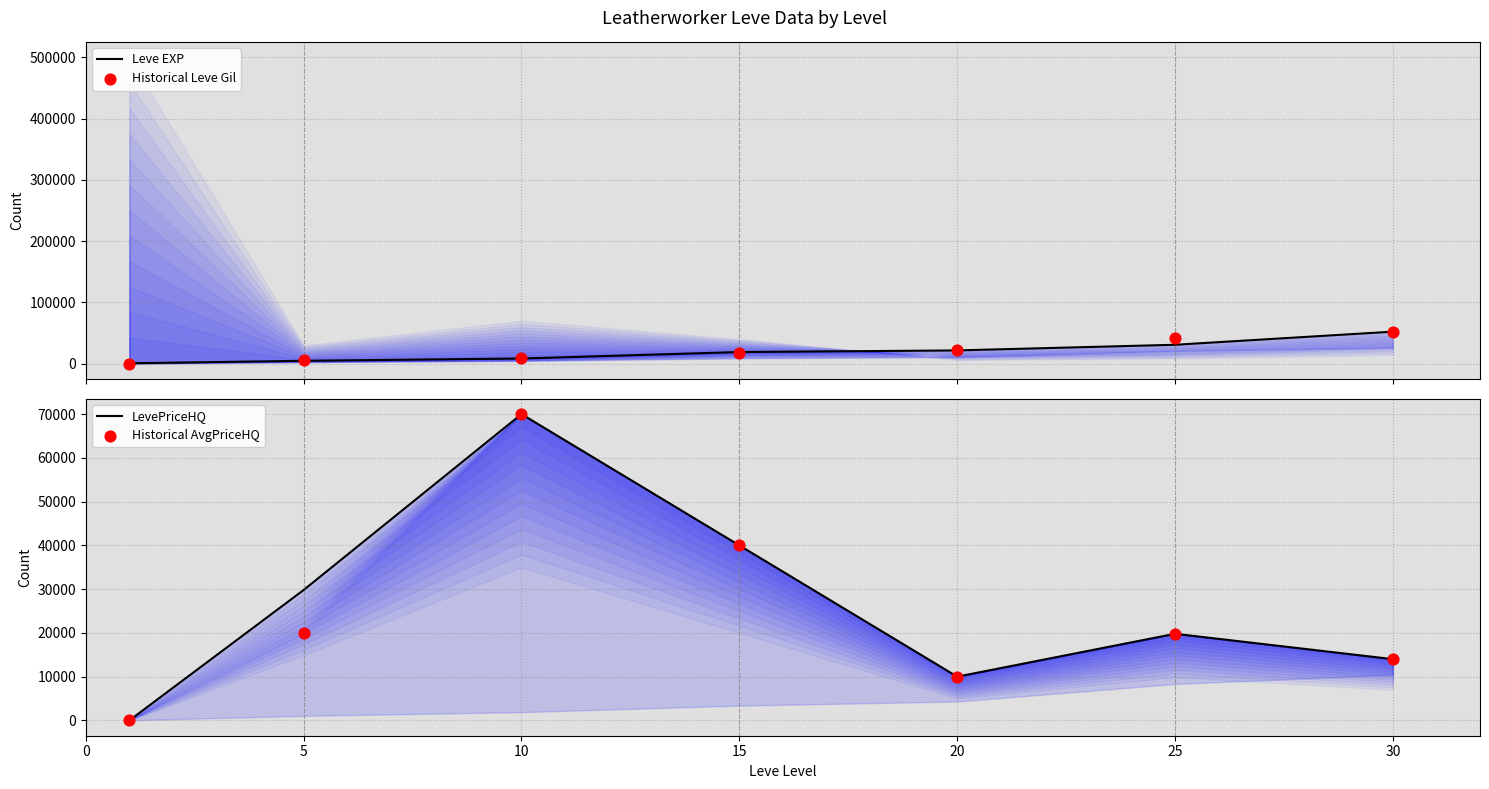

Which series has the largest Y range (max minus min)?

LevePriceHQ